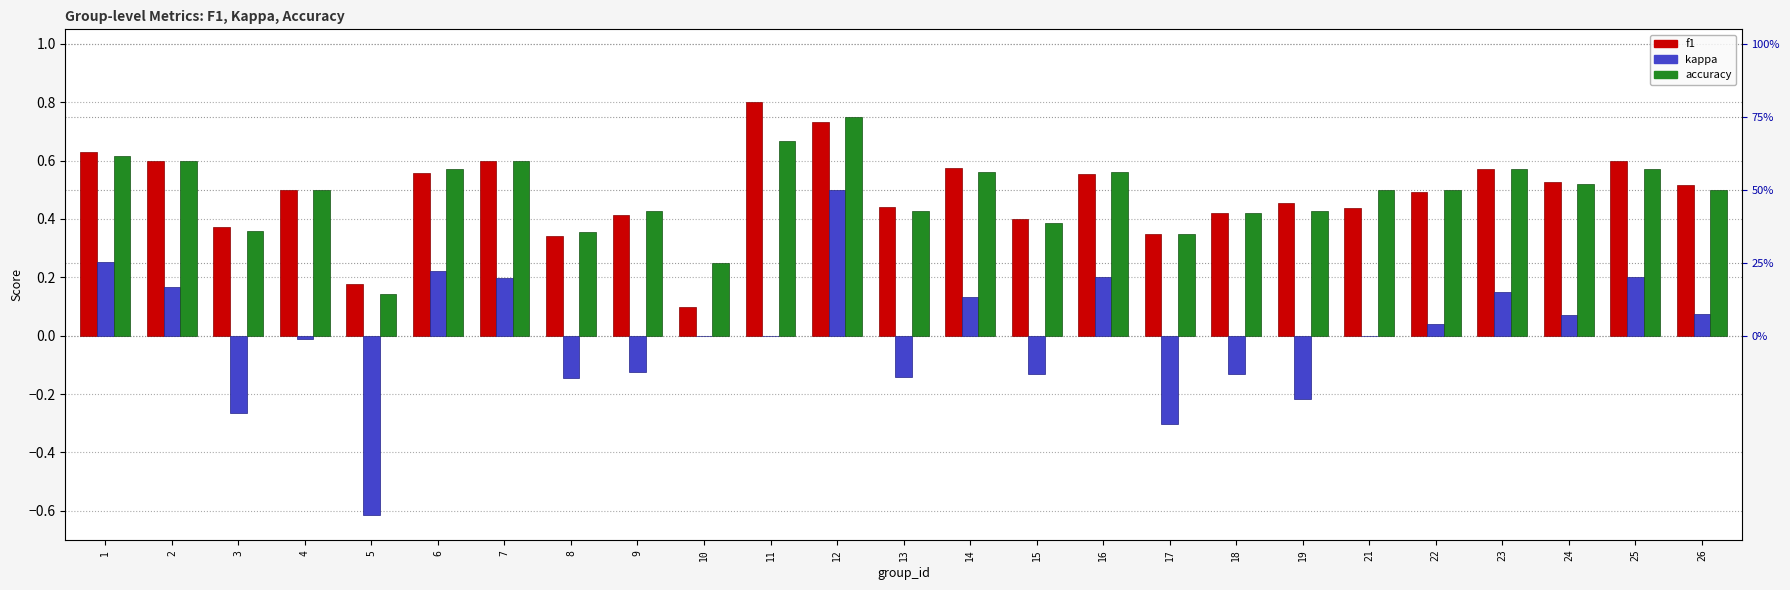

Between 7 and 16, which is larger?

7